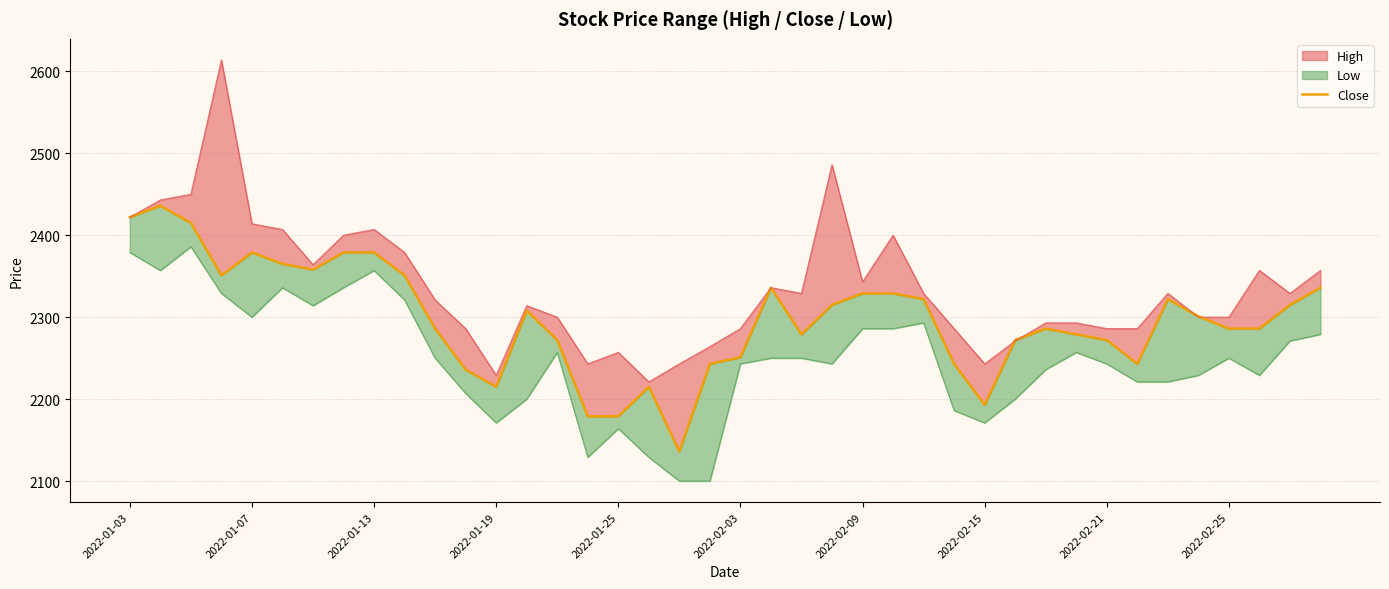

True or false: the data shows 4051 at 35.

False